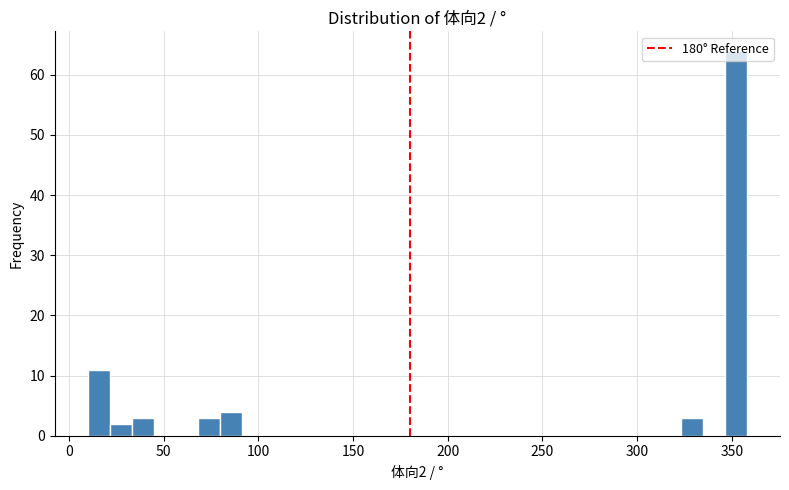

Read against the x-axis, roughly where is the centre of the tallest bar?

350